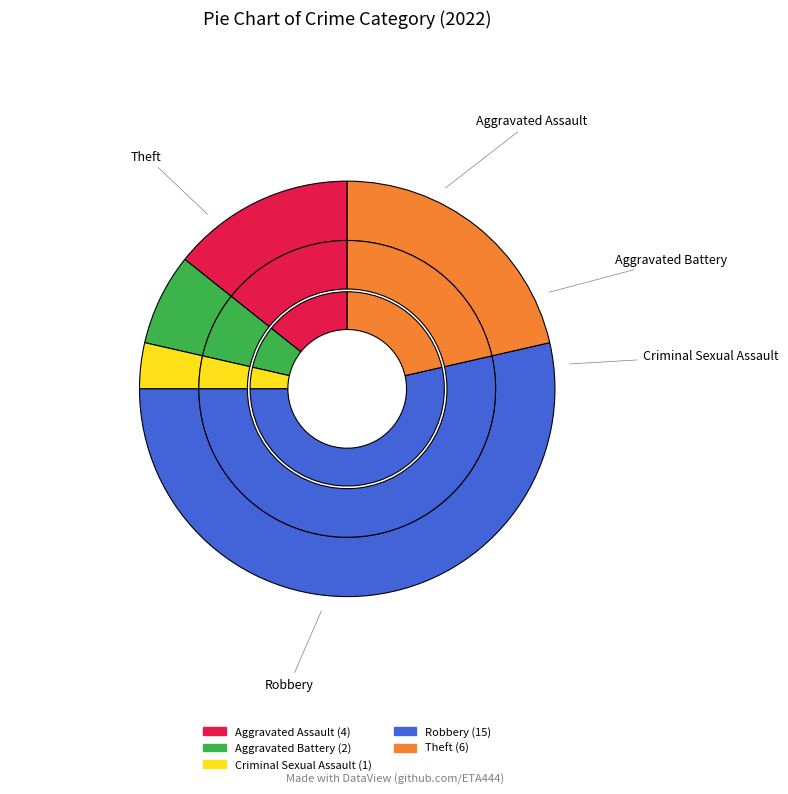

To the nearest percent, what is the difference between the largest and smallest slice percentages?

50%